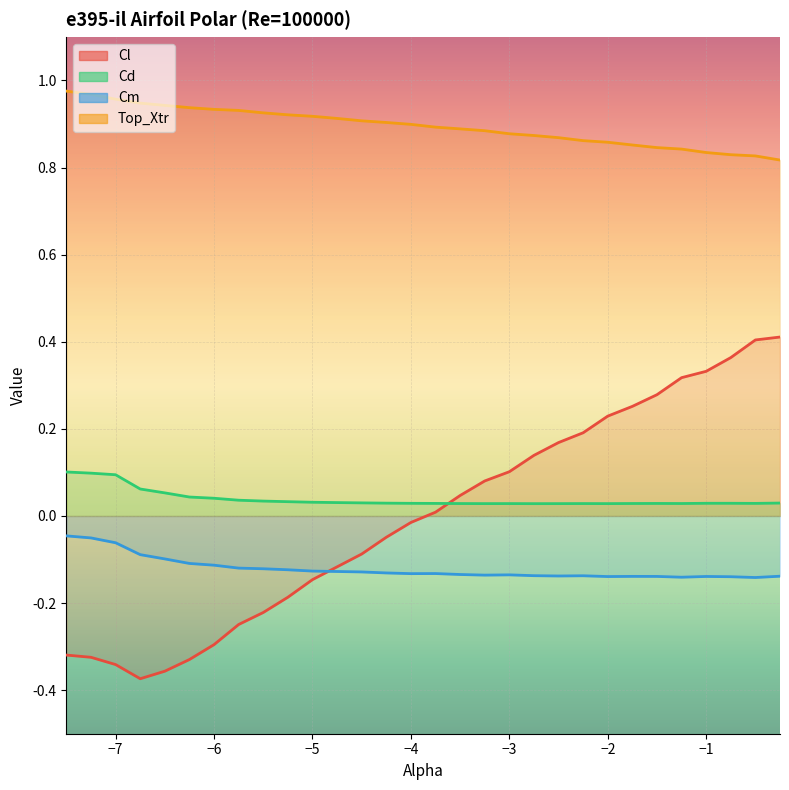

True or false: Cd and Top_Xtr cross at least once.

False